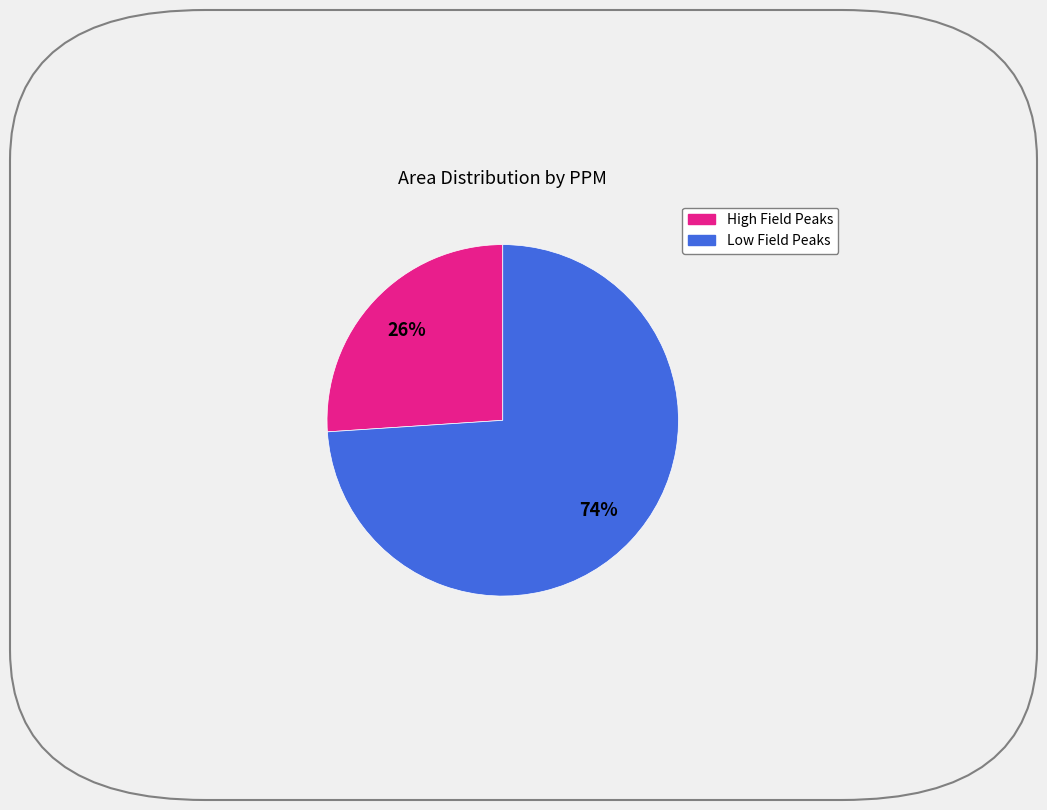

To the nearest percent, what is the difference between the largest and smallest slice percentages?

48%